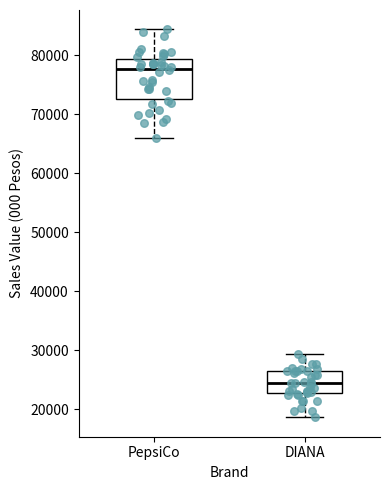

Reading left to right, transcribe this box plot: for each box, give where its median line is, the range the box spans, and where its two whiskers end, as read against the y-axis. The values are not printed on the chart, so give them approximately, as read against the axis.

PepsiCo: median 78000, box 73000 to 79000, whiskers 66000 to 84000
DIANA: median 24000, box 23000 to 26000, whiskers 19000 to 29000